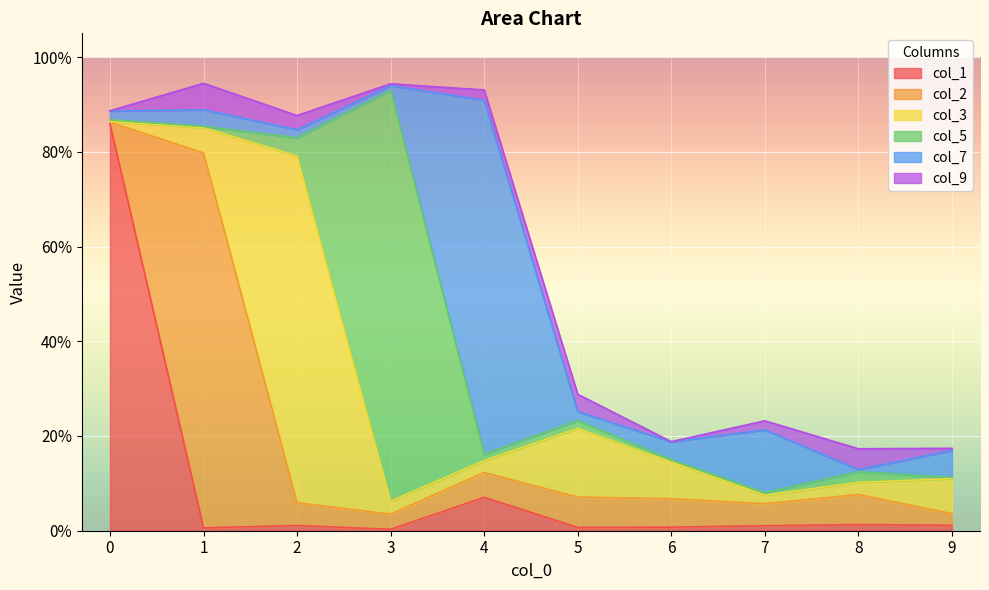

True or false: col_7 has more than 1 points higher than both neighbors.

True